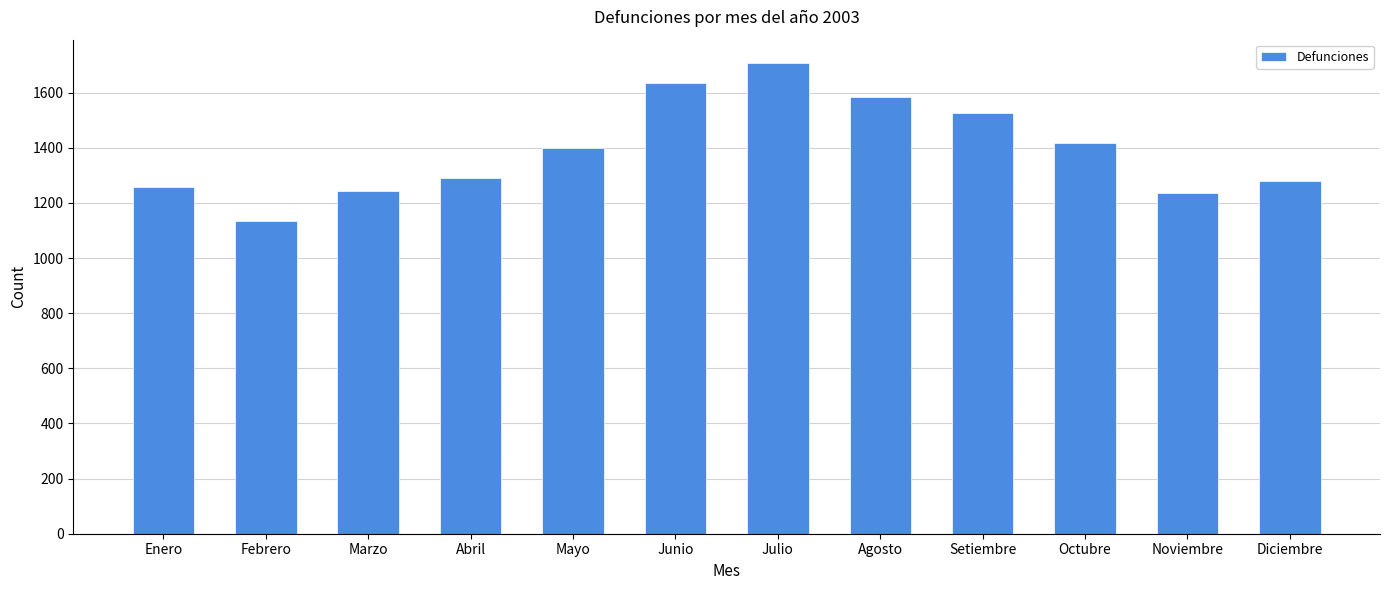

How many data points does each series have?

12